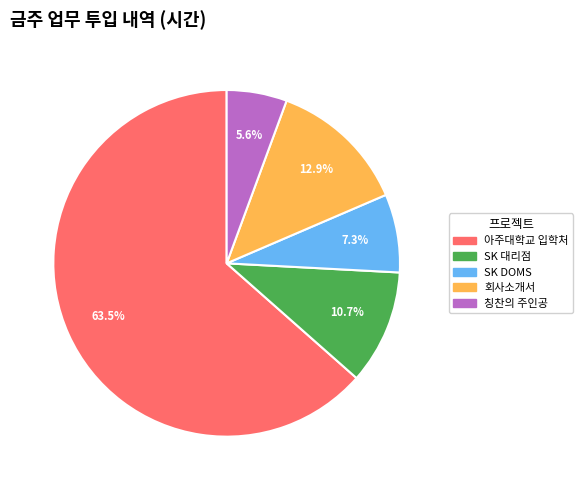

What is the total percentage of 회사소개서 and 아주대학교 입학처?

76.4%